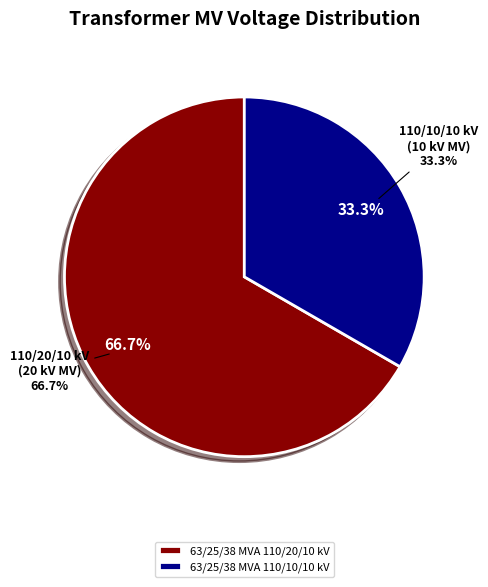

Does 63/25/38 MVA 110/10/10 kV represent more than half of the total?

No